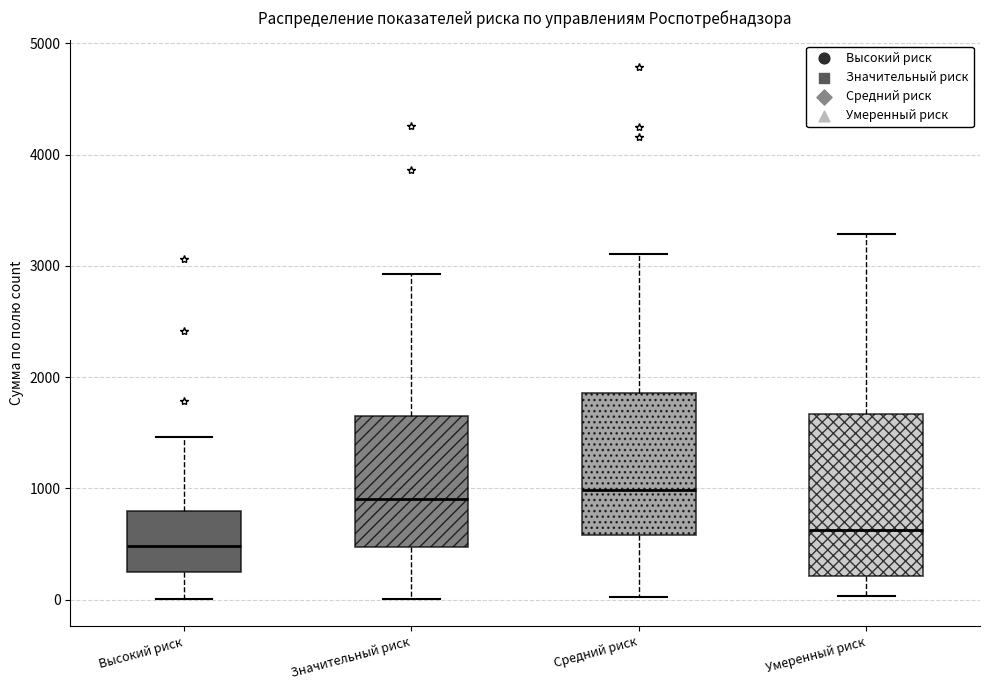

Which box has the lowest median line?

Высокий риск